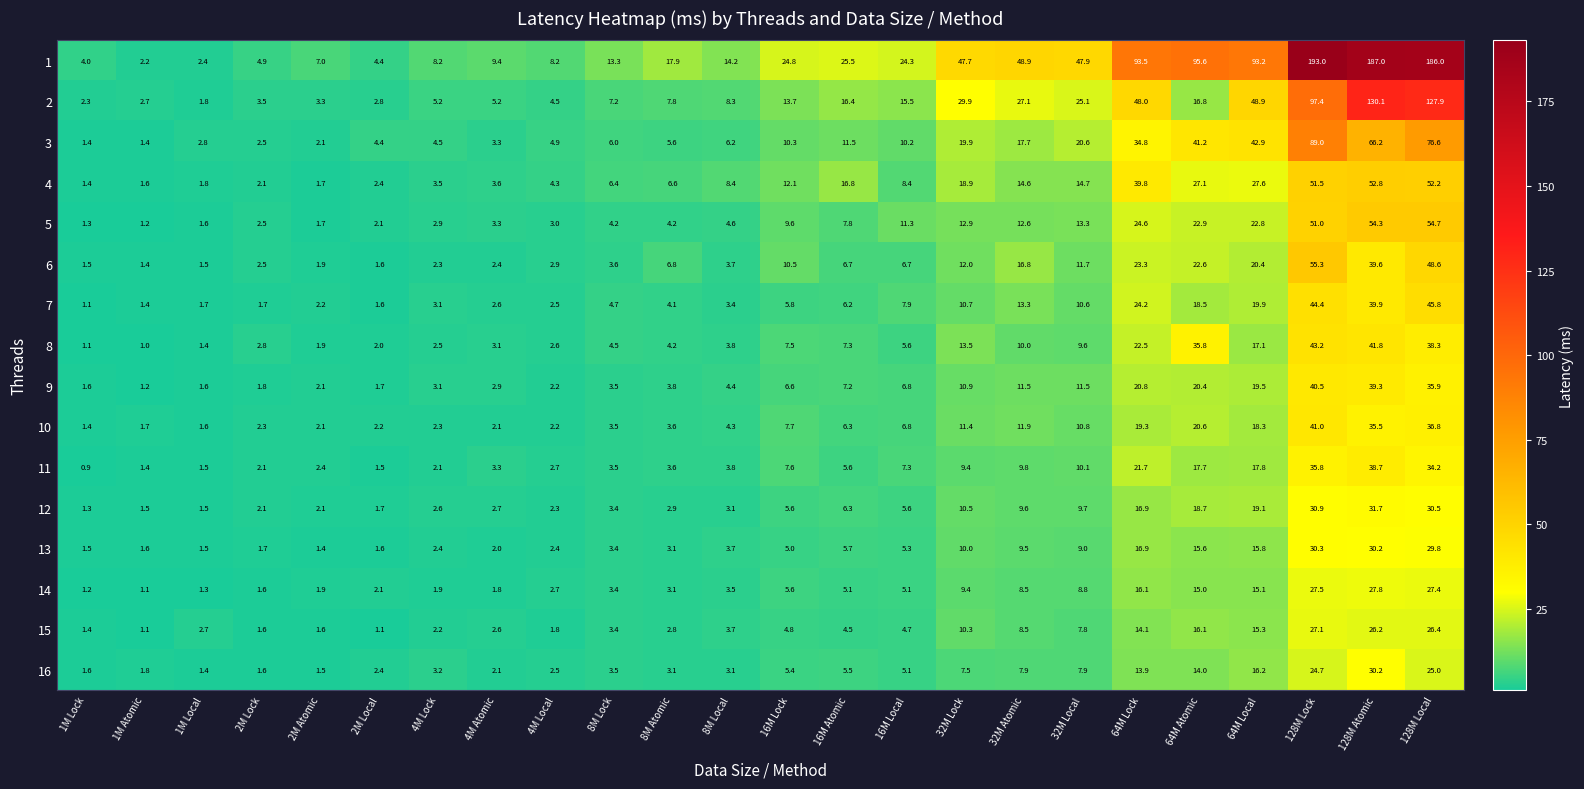

Rank the series by their maximum value, from lowest to highest.

15, 14, 16, 13, 12, 11, 9, 10, 8, 7, 4, 5, 6, 3, 2, 1